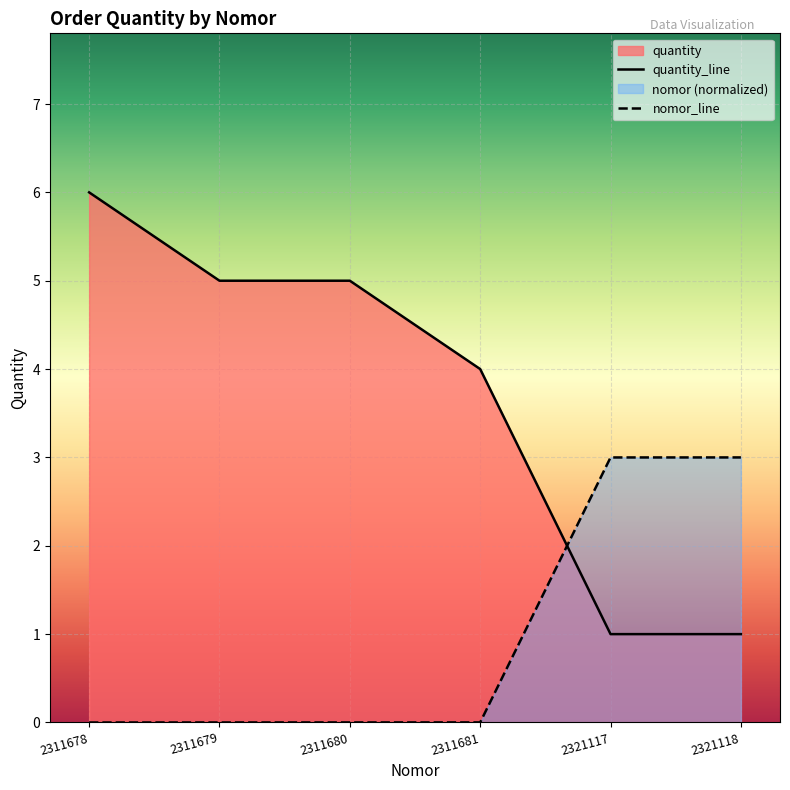

At which category is the sum across all series the highest?

2311678